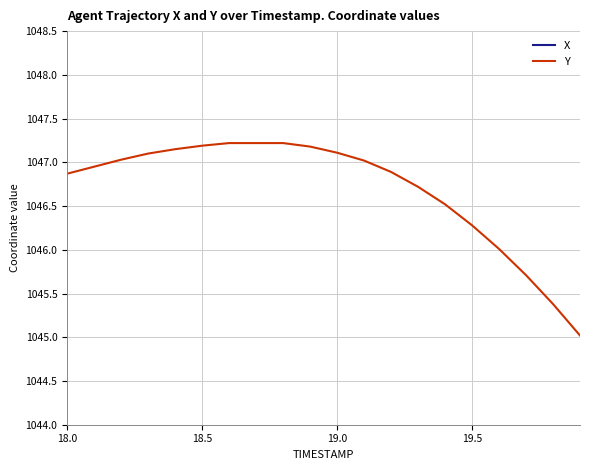

What is the average value of the Y series?

1046.7